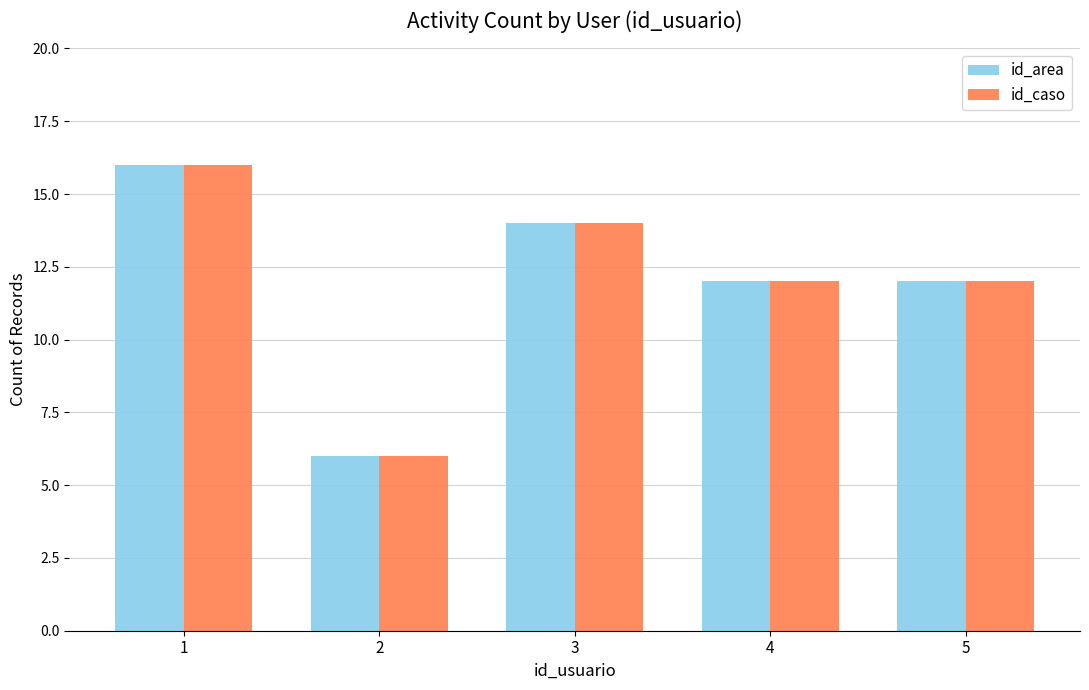

Does the chart contain any negative values?

No